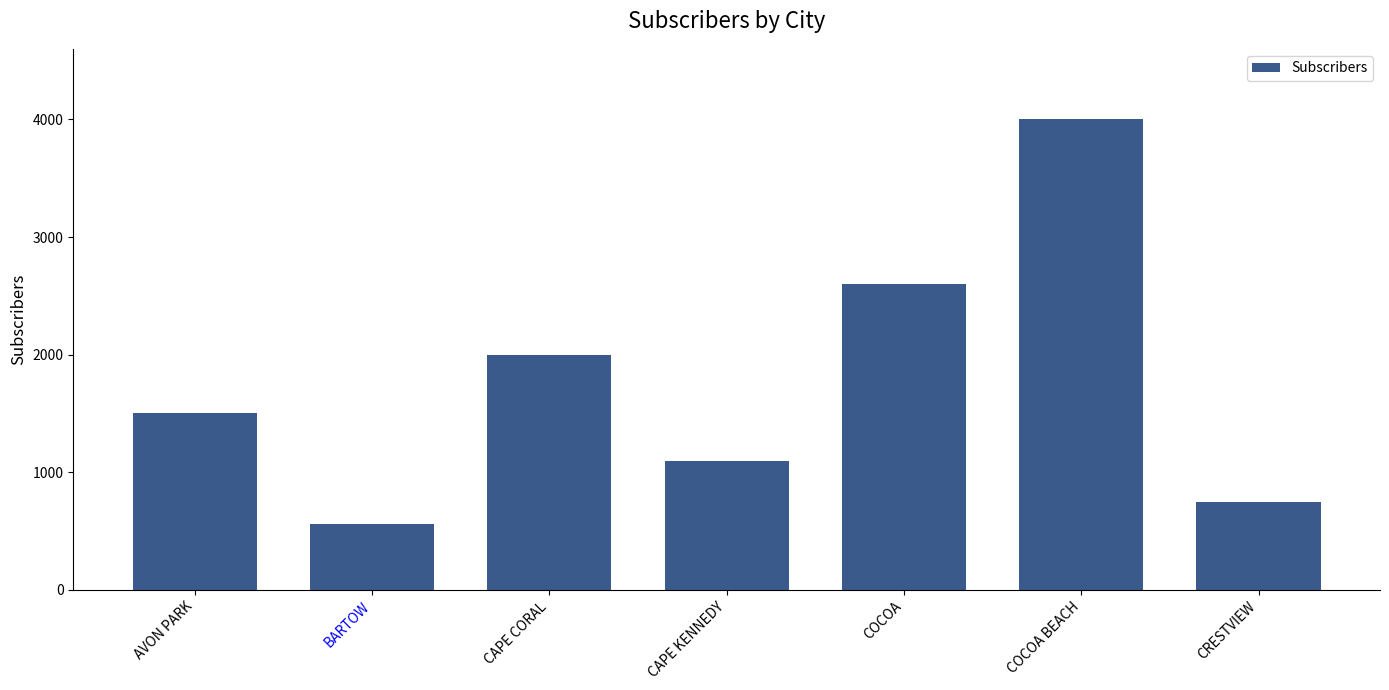

Does the chart contain any negative values?

No